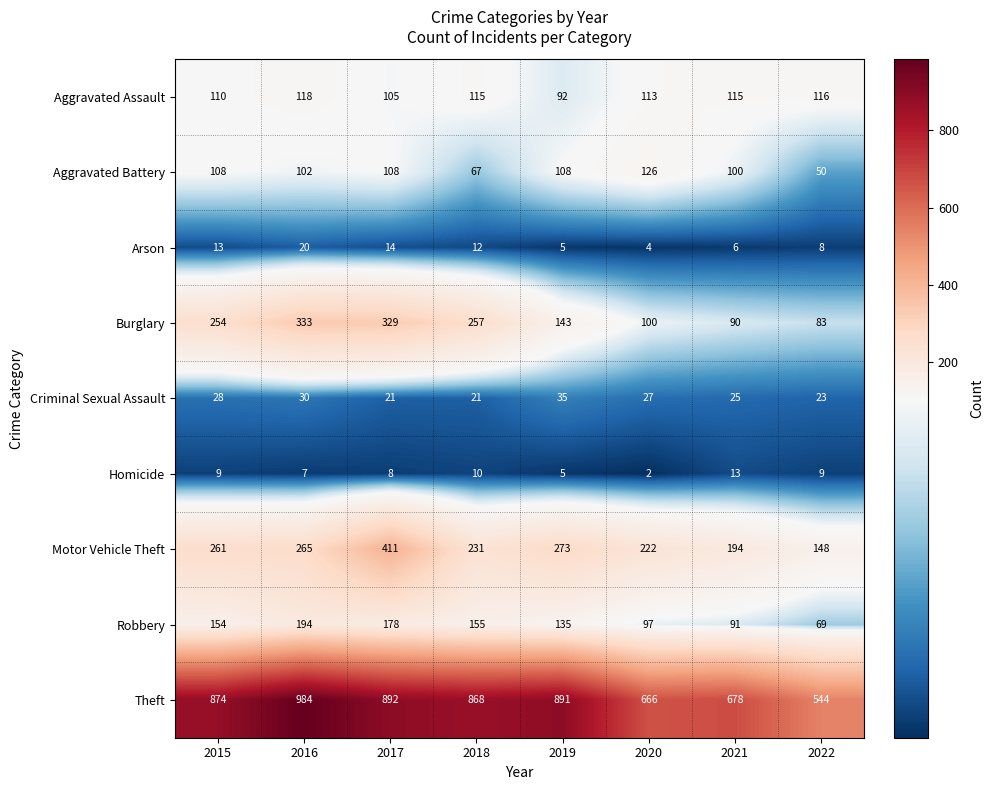

At which label does Homicide reach its peak?

2021